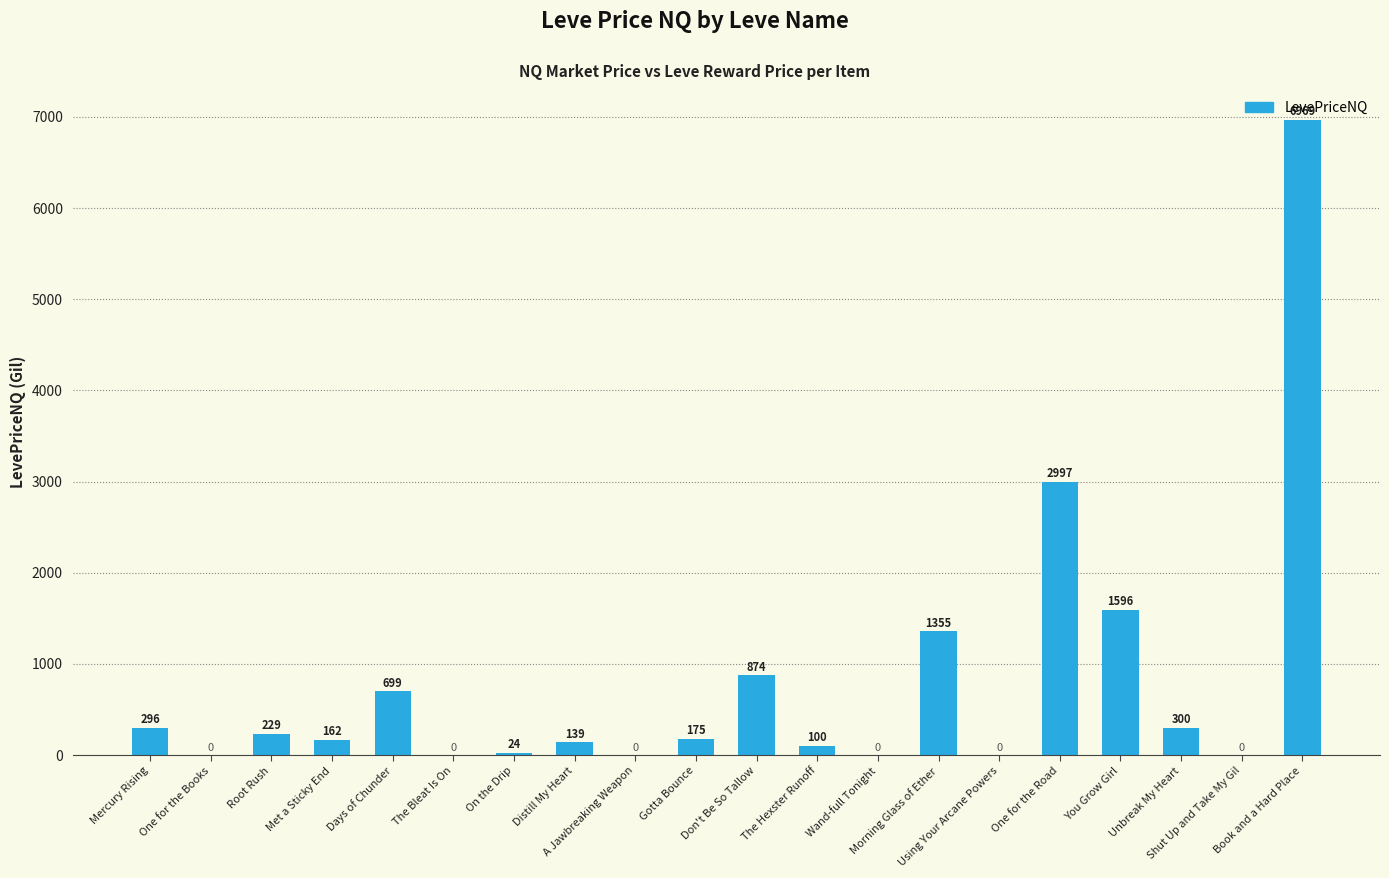

What is the difference between the values at Using Your Arcane Powers and Gotta Bounce?

175.1